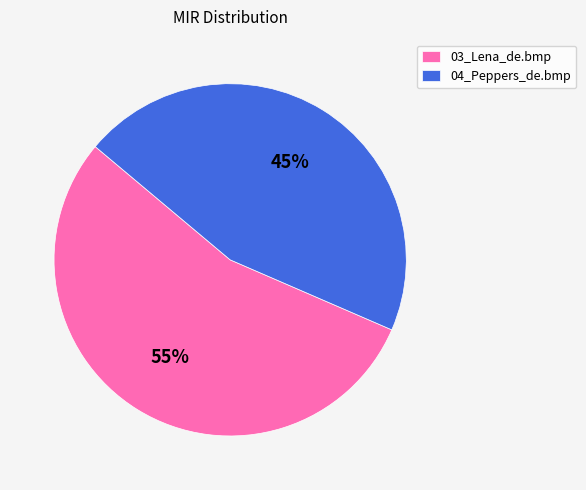

To the nearest percent, what is the average slice percentage?

50%